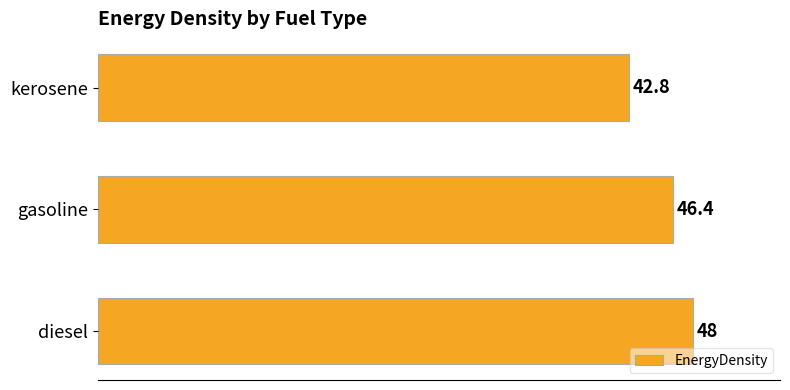

What is the minimum value shown in the chart?

42.8